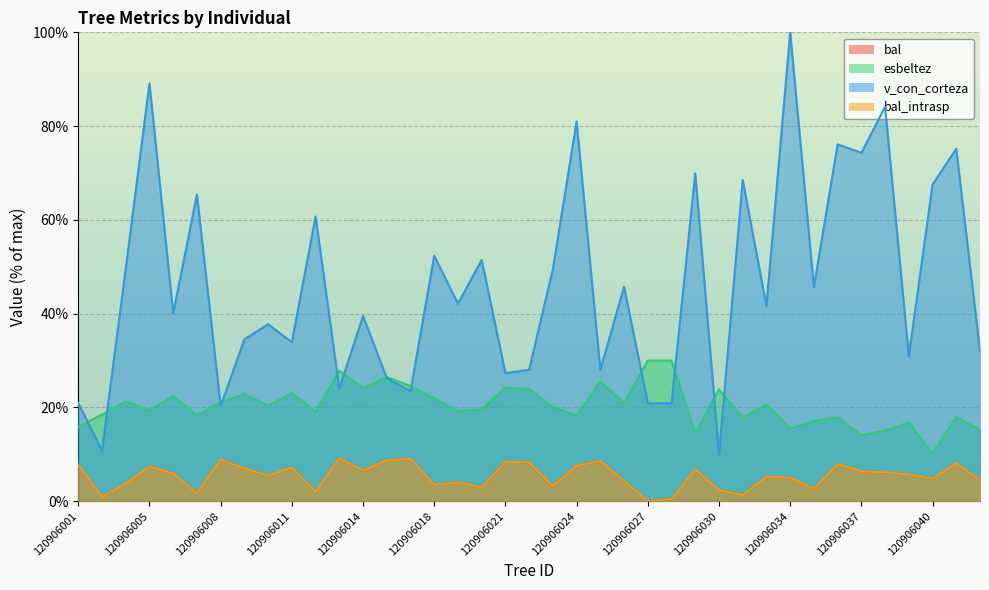

What is the difference between the maximum and minimum values in the esbeltez series?

19.9